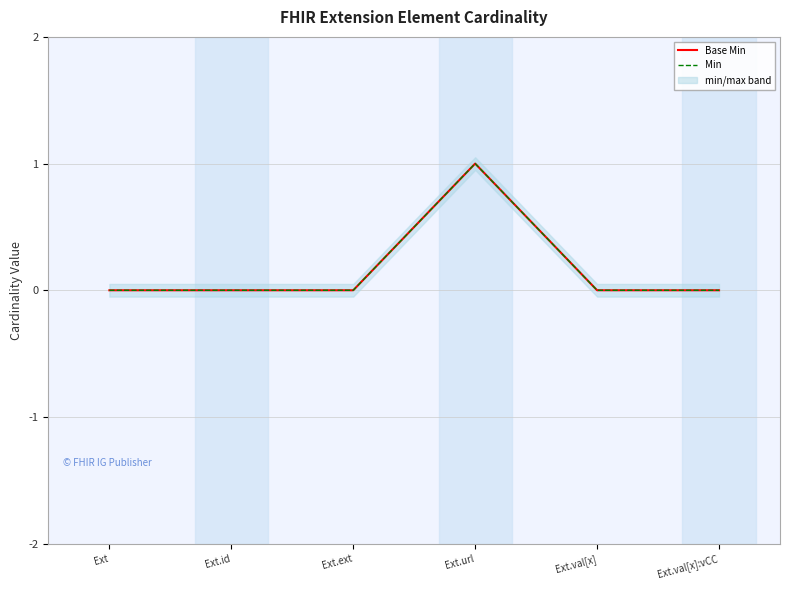

At which category does Min reach its first local peak?

Ext.url